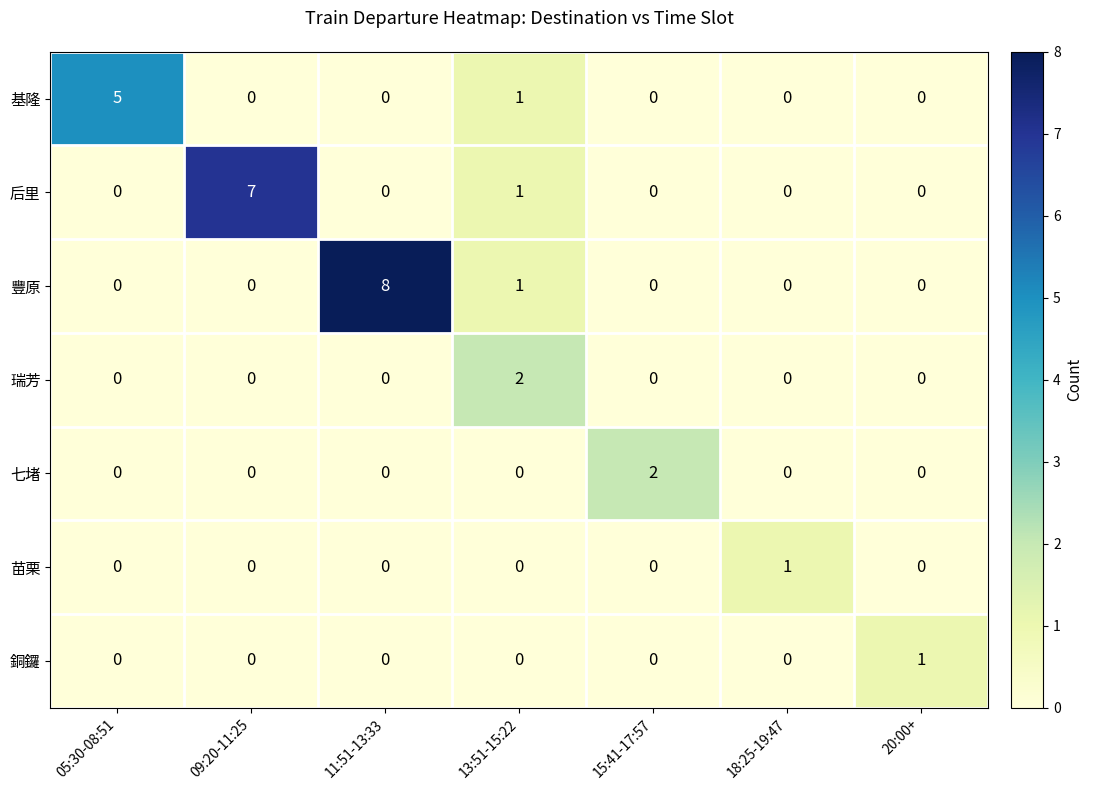

What is the total value across all series at 09:20-11:25?

7